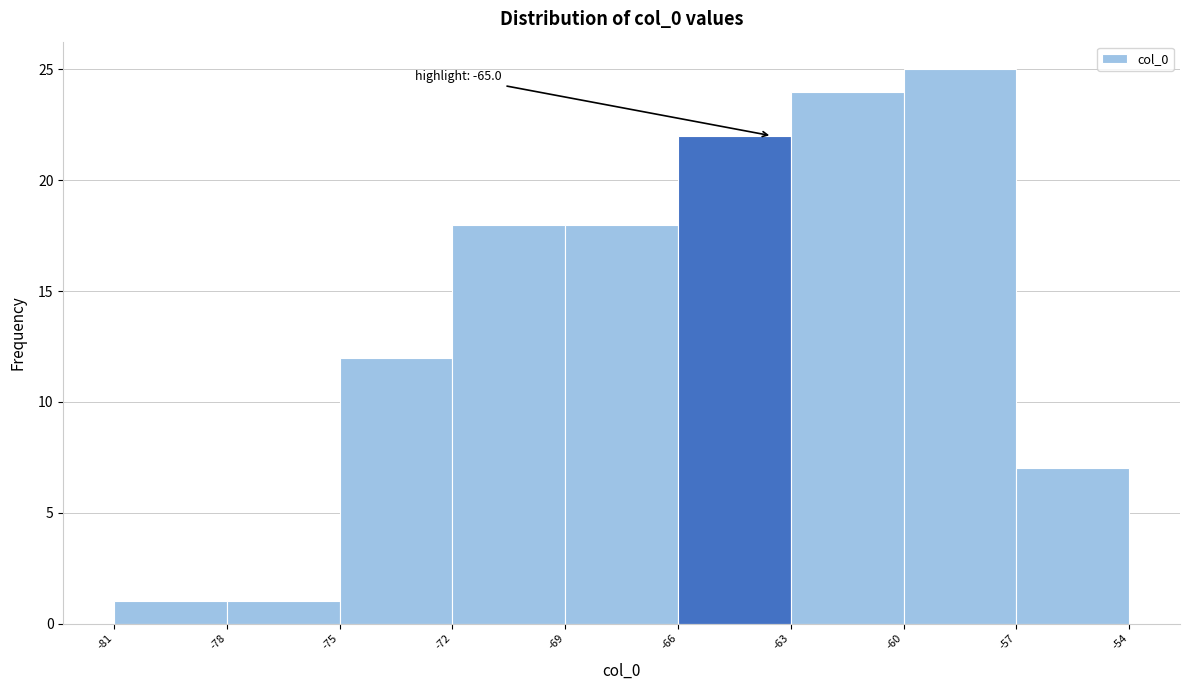

Over which range of the x-axis is the bar tallest?

-60 to -57